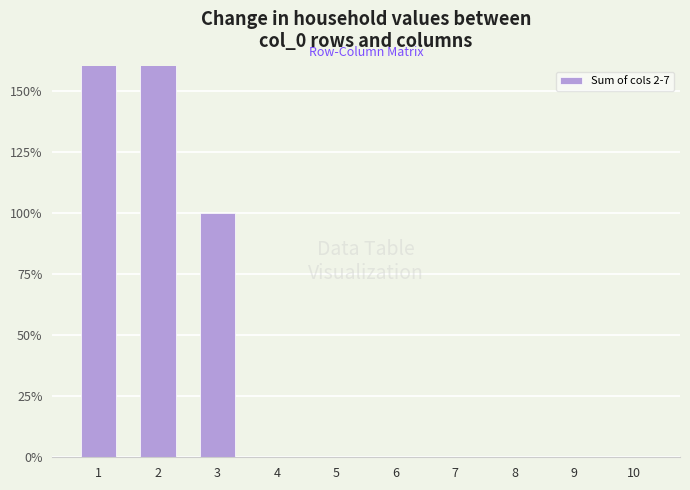

List the labels in order of value, largest first.

1, 2, 3, 4, 5, 6, 7, 8, 9, 10